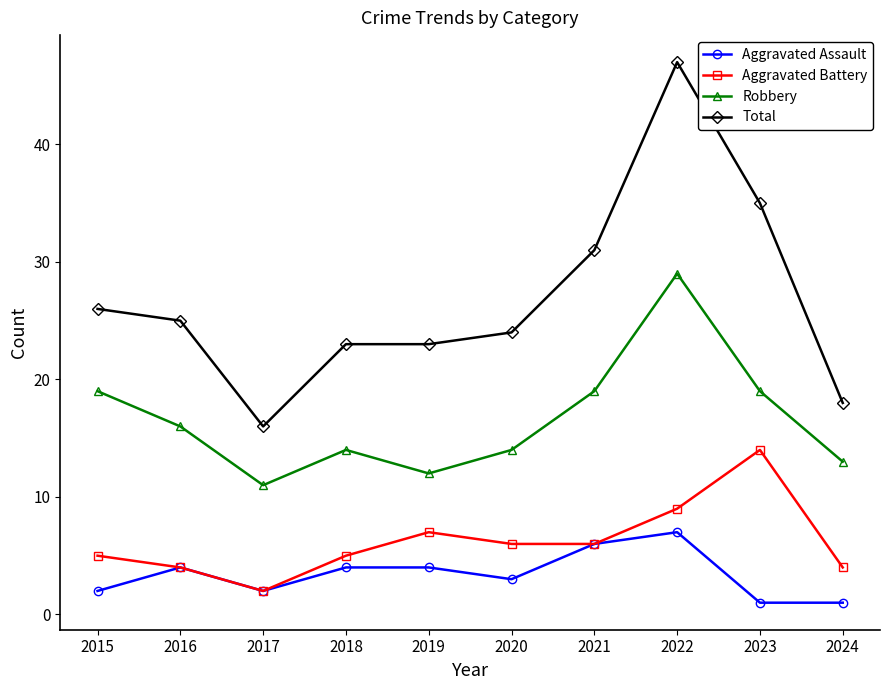

Is it true that Robbery equals 20 at 2022?

False